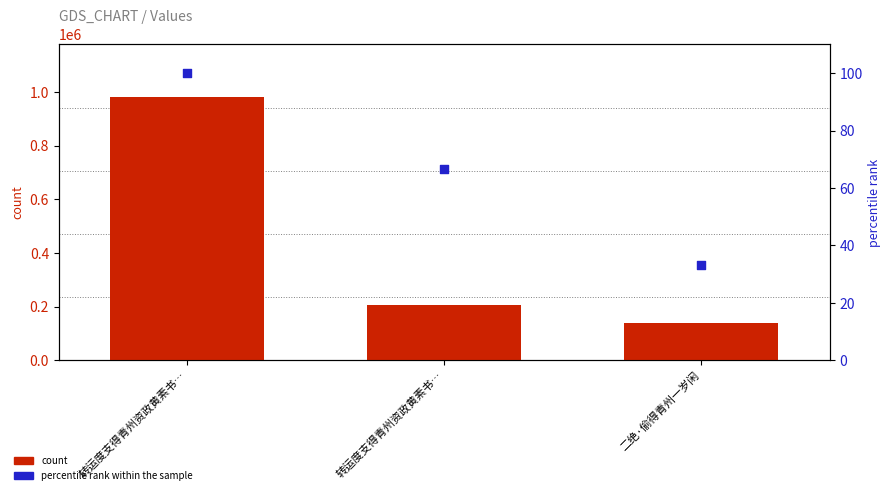

Which series reaches the minimum Y coordinate?

percentile rank within the sample